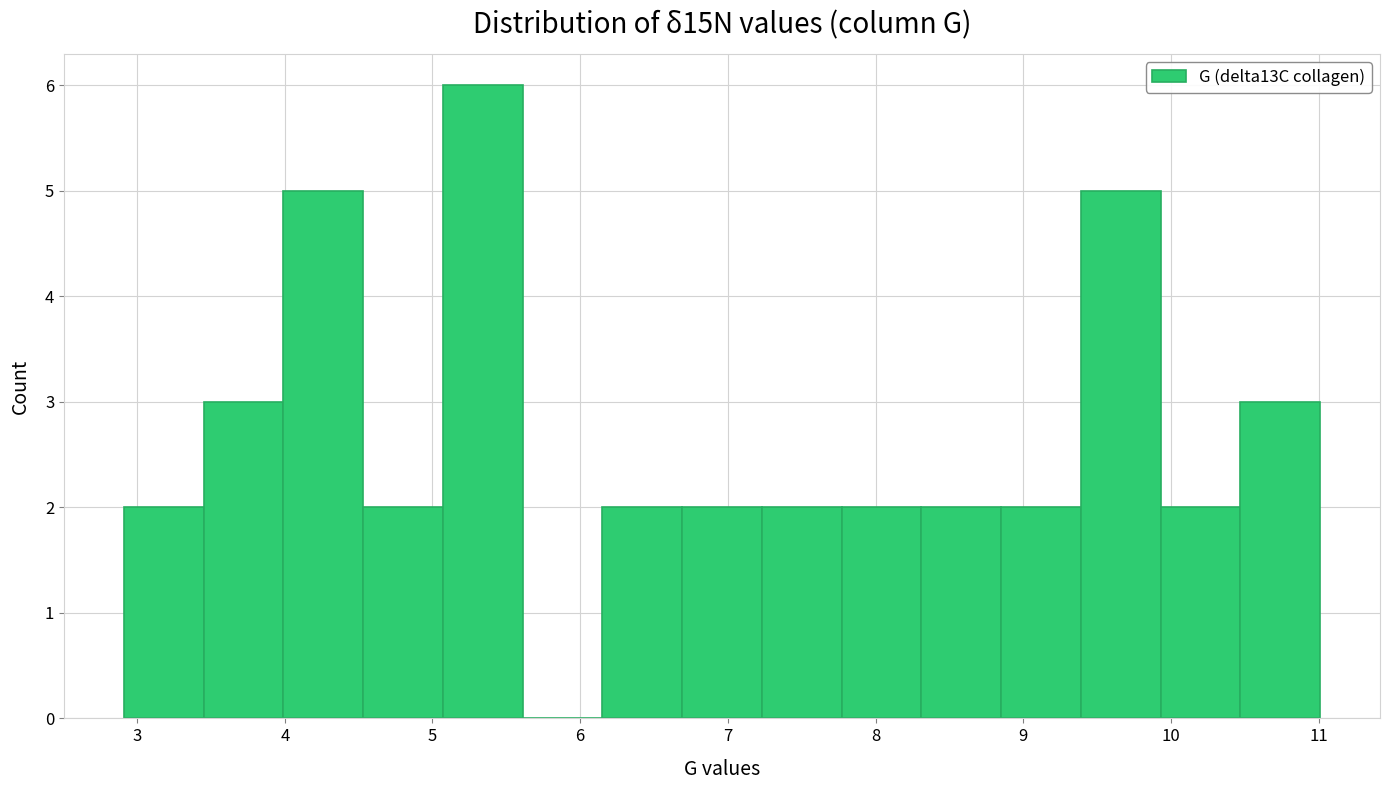

How tall is the bar that spans 3.45 to 3.99 on the x-axis? Neither the bar edges nor the heights are printed on the chart, so give them approximately, as read against the axes.

3